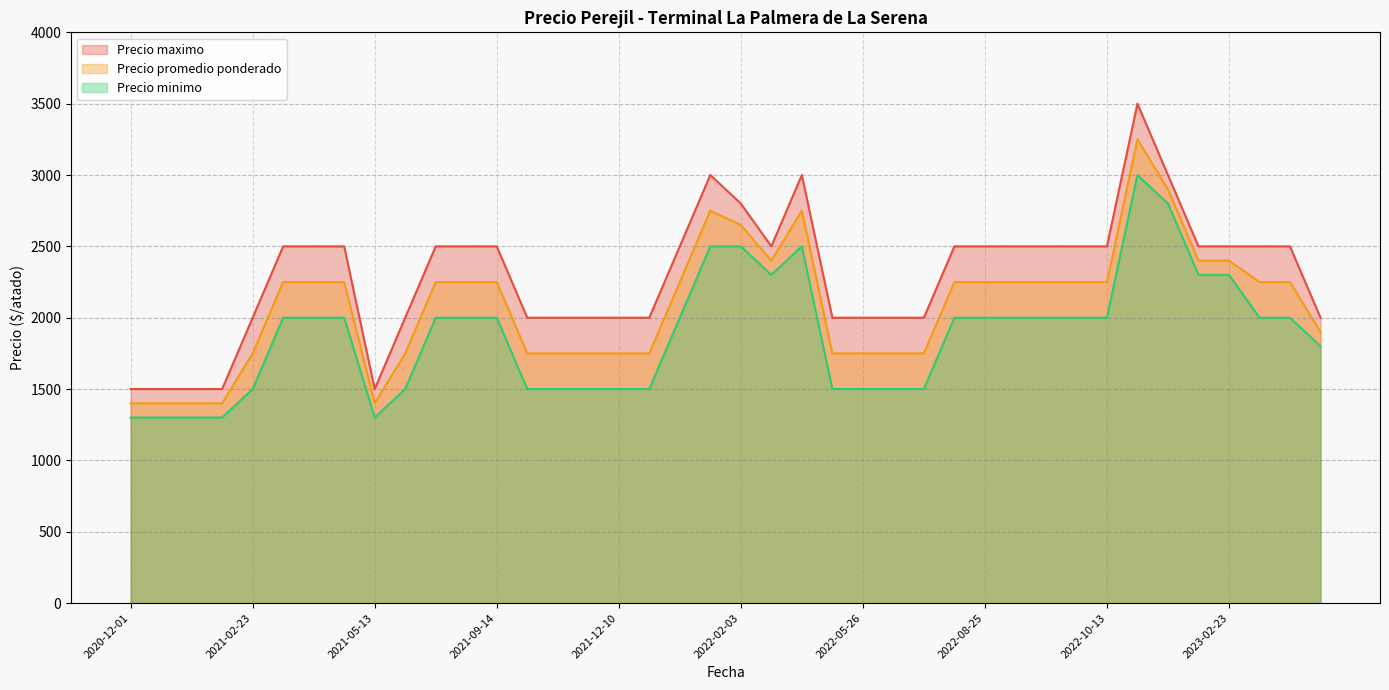

What is the difference between the highest and lowest values at 2022-09-06?

500